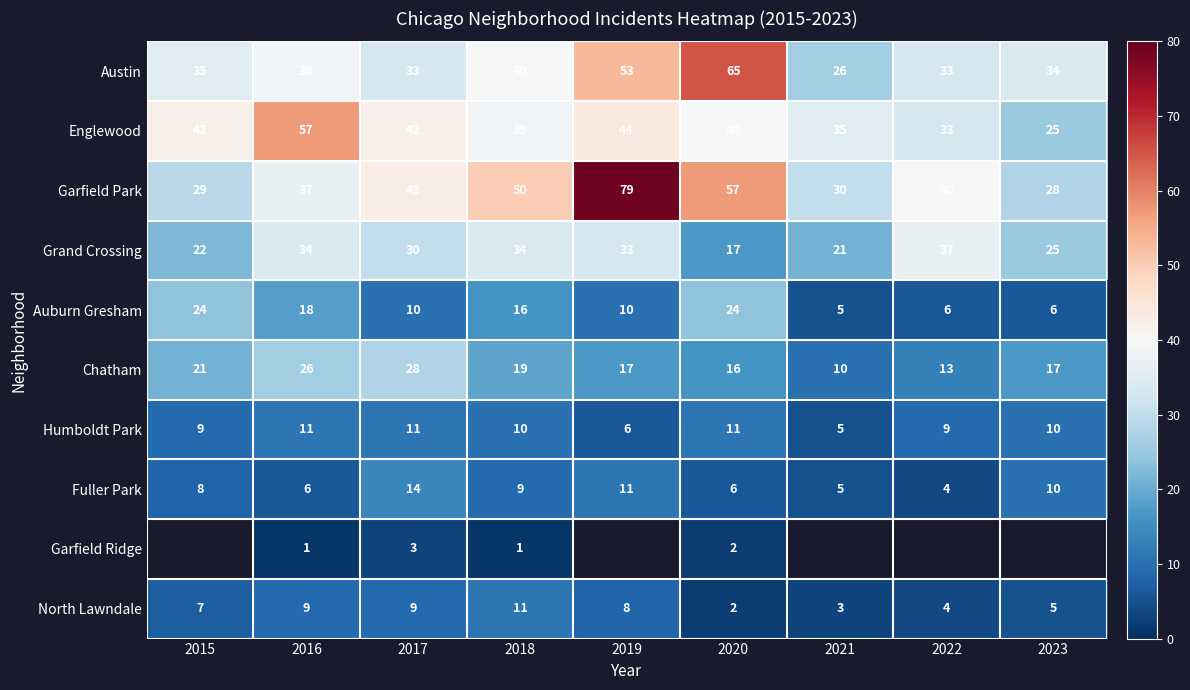

What is the minimum value shown in the chart?

1.0